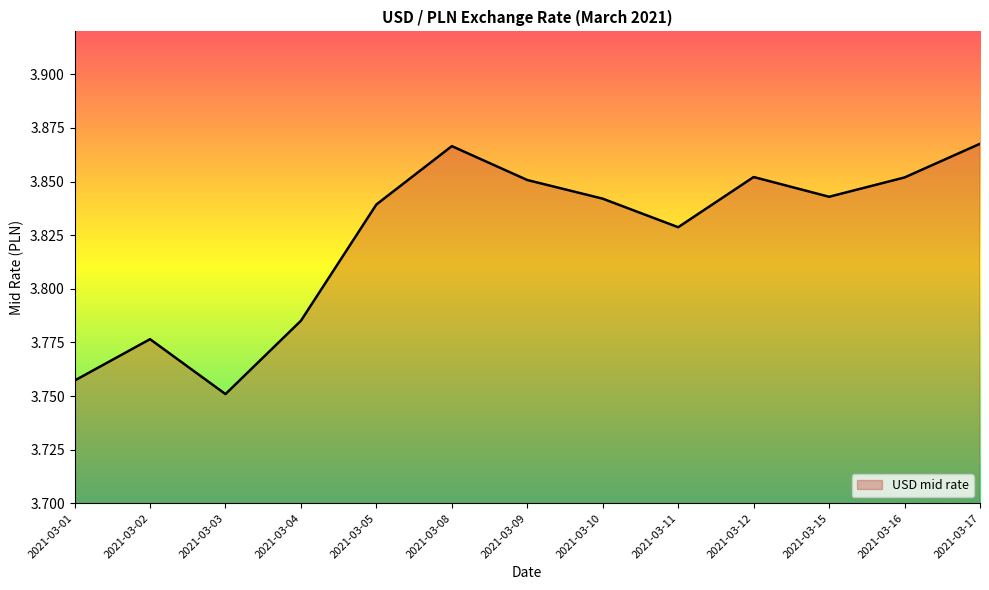

True or false: the data shows 2.1 at 2021-03-16.

False